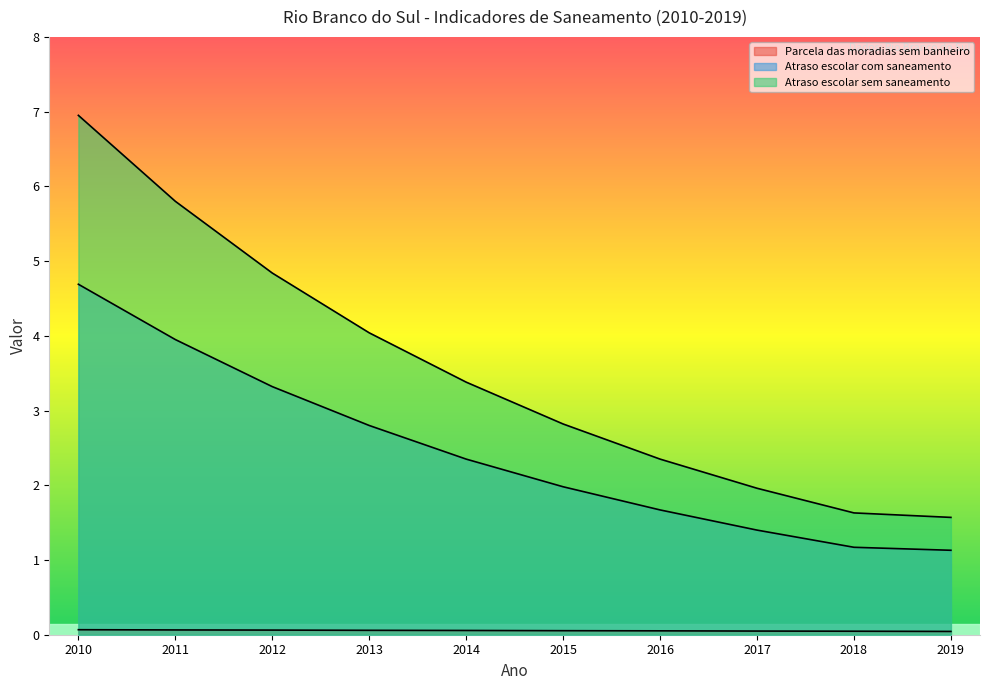

True or false: Atraso_escolar_sem_saneamento has more than 1 points higher than both neighbors.

False